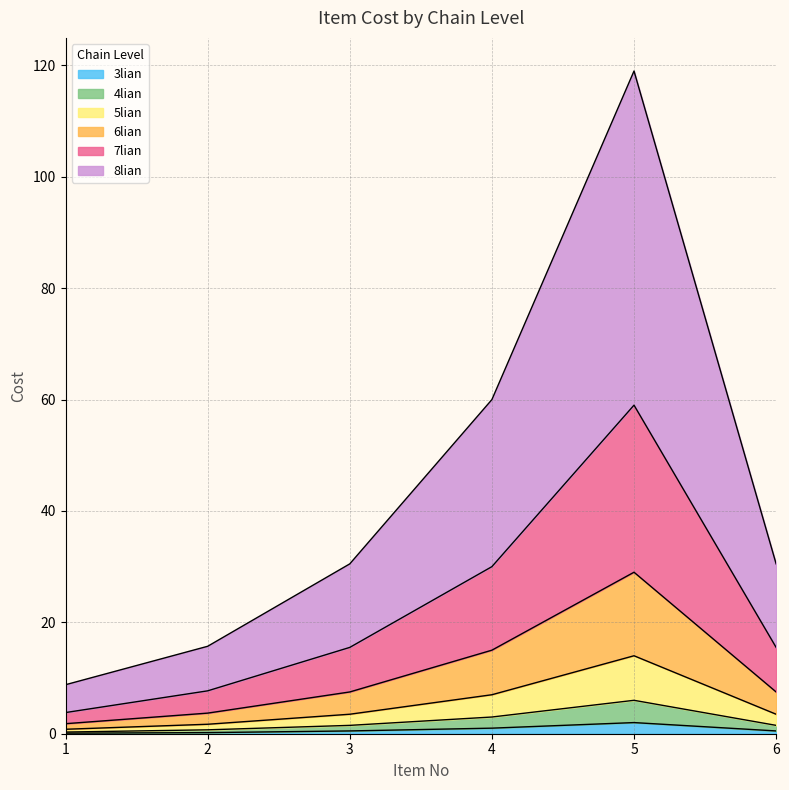

Which label corresponds to the smallest value in the chart?

1